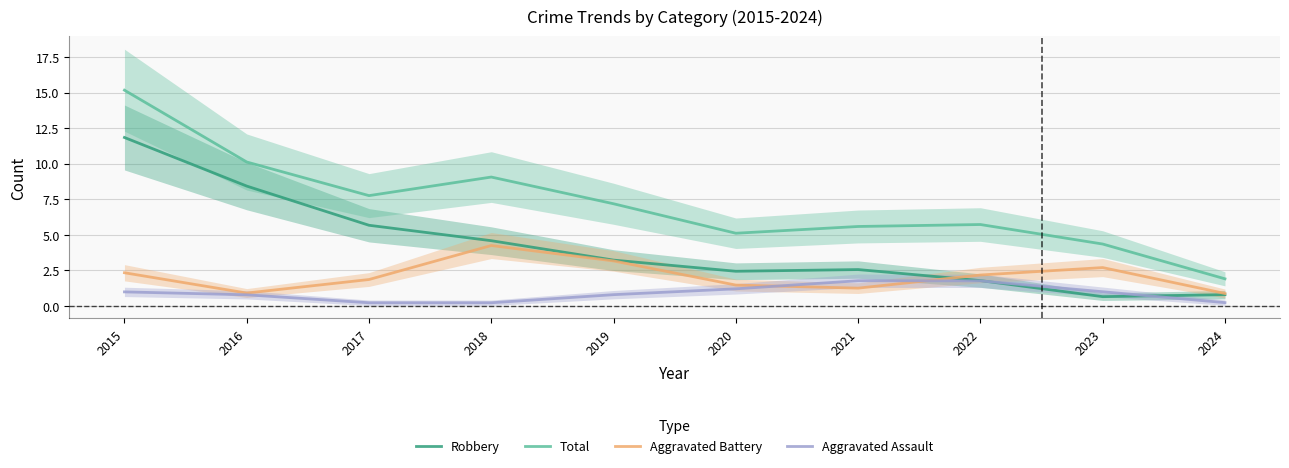

List the labels in order of Aggravated Assault value, smallest first.

2017, 2018, 2024, 2016, 2019, 2015, 2023, 2020, 2022, 2021